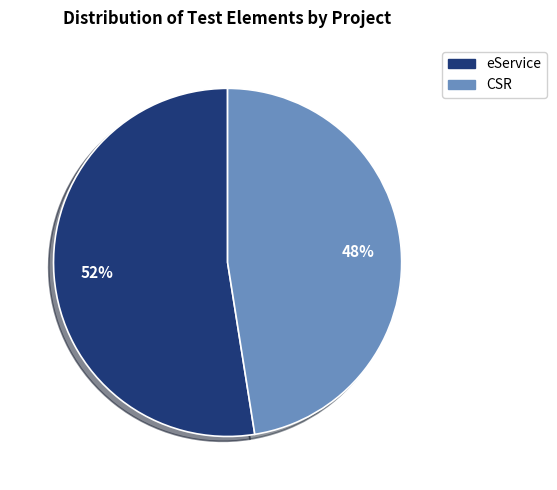

Rank the categories by value from lowest to highest.

CSR, eService